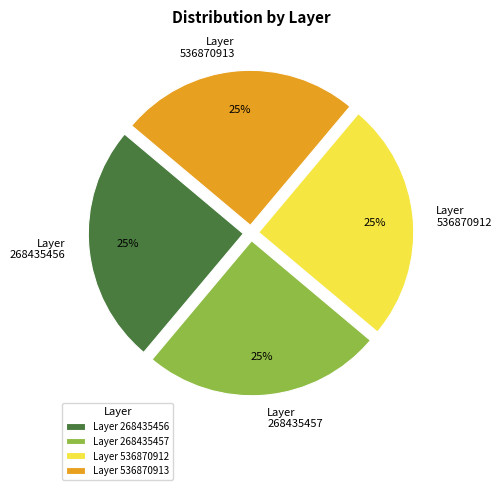

Is there a majority slice in this chart?

No